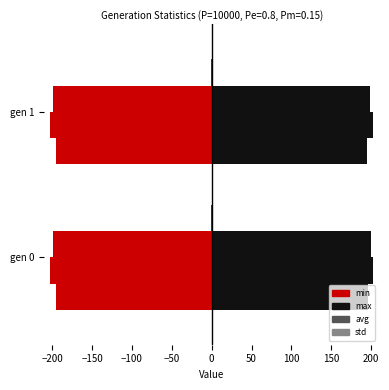

What is the sum of all std values?

1.7